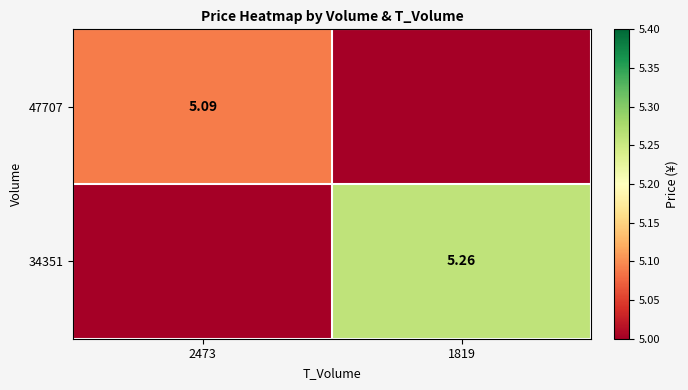

At which category is the sum across all series the highest?

1819